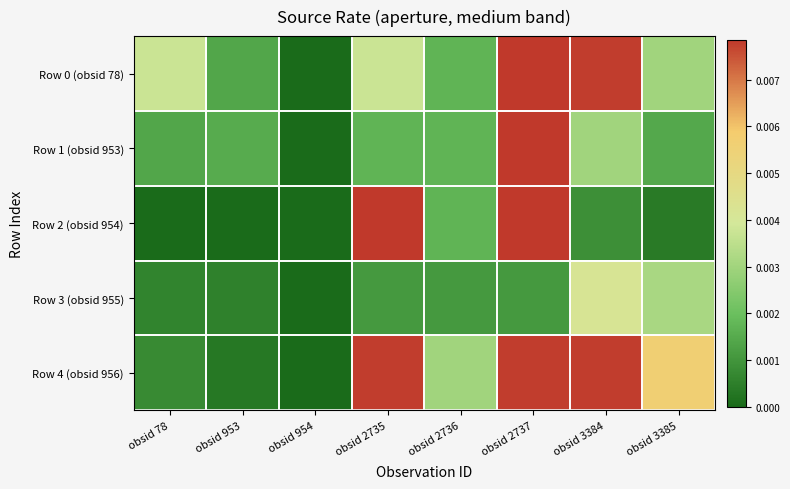

At how many categories does at least one series exceed 0?

7